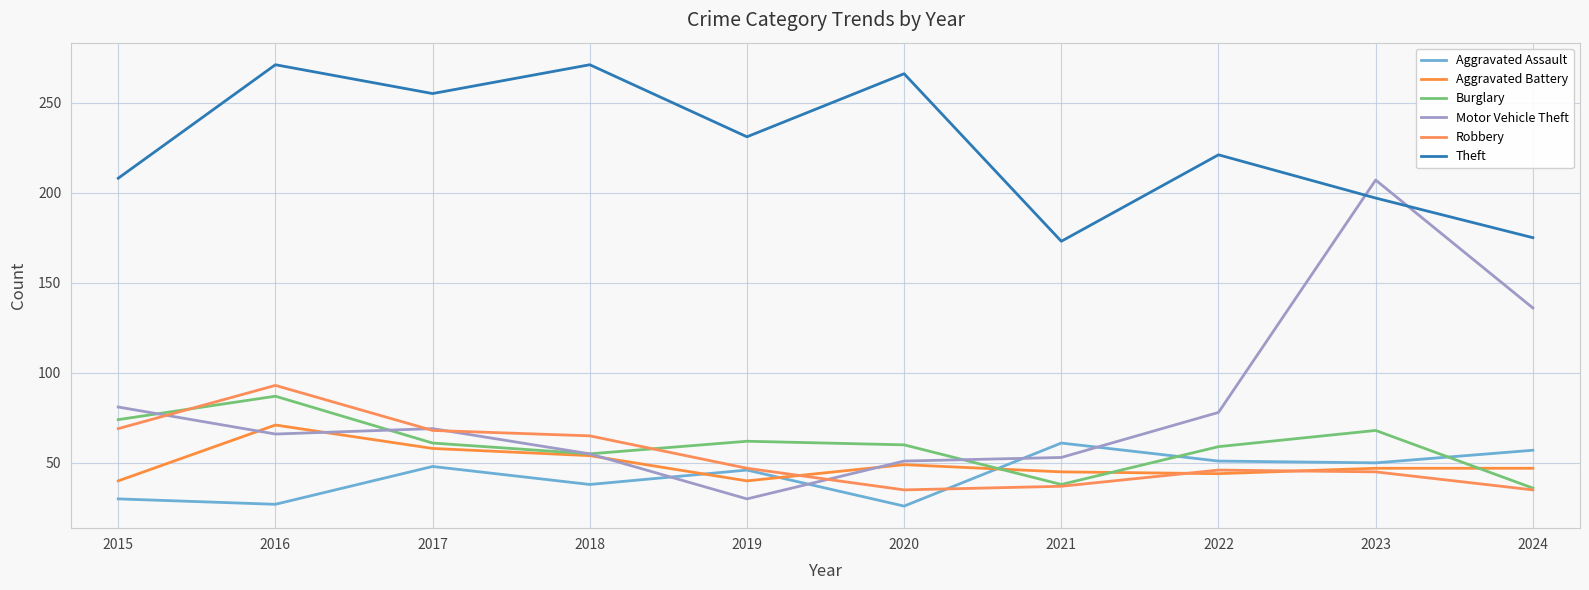

How many distinct data groups are displayed?

6